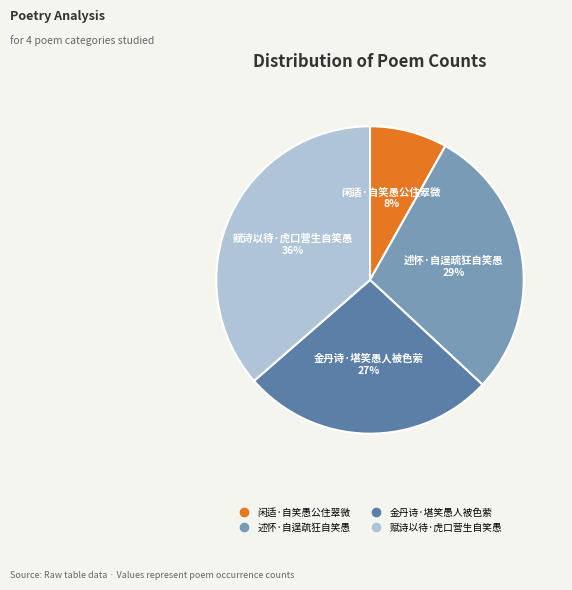

Rank the categories by value from highest to lowest.

赋诗以待·虎口营生自笑愚, 述怀·自逞疏狂自笑愚, 金丹诗·堪笑愚人被色萦, 闲适·自笑愚公住翠微